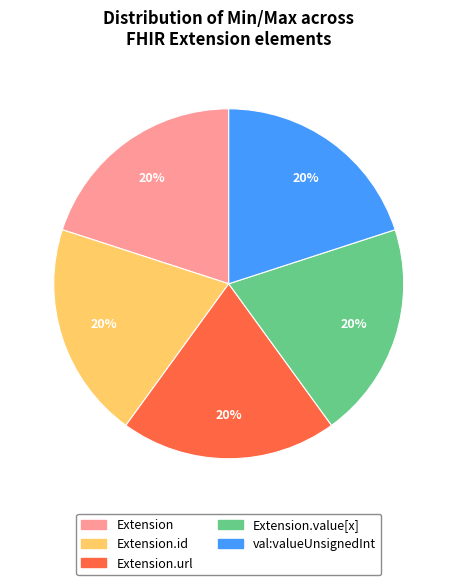

To the nearest percent, what percentage of the pie is Extension.url?

20%